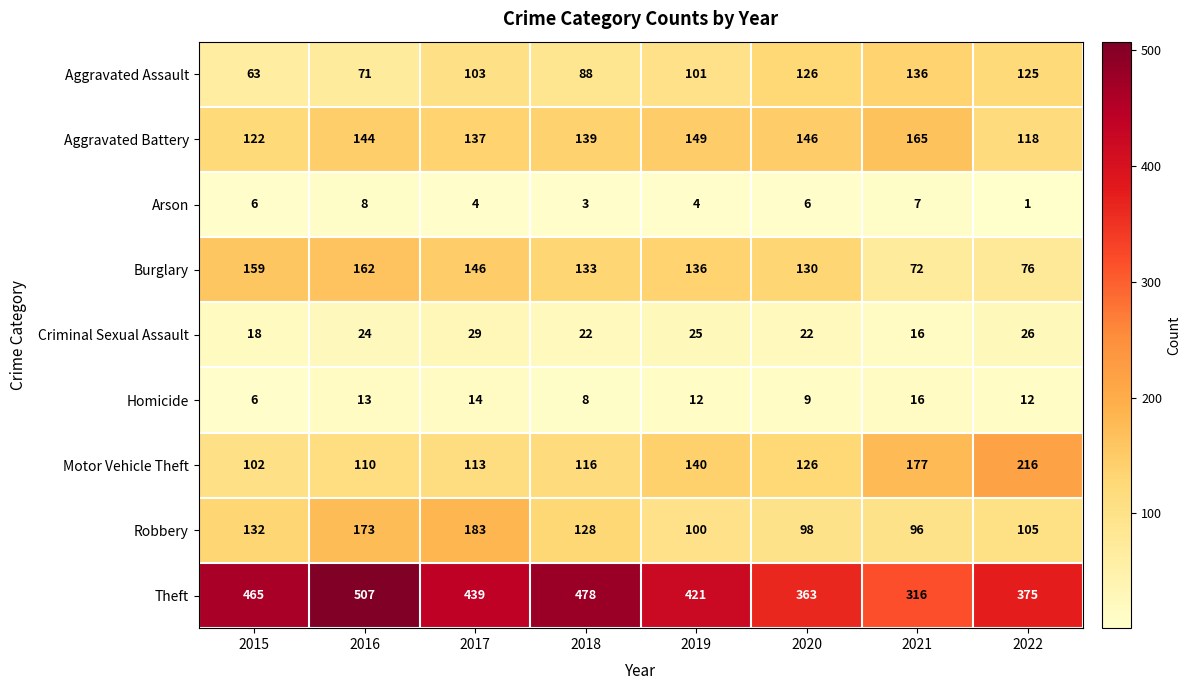

Count the number of categories in the chart.

8